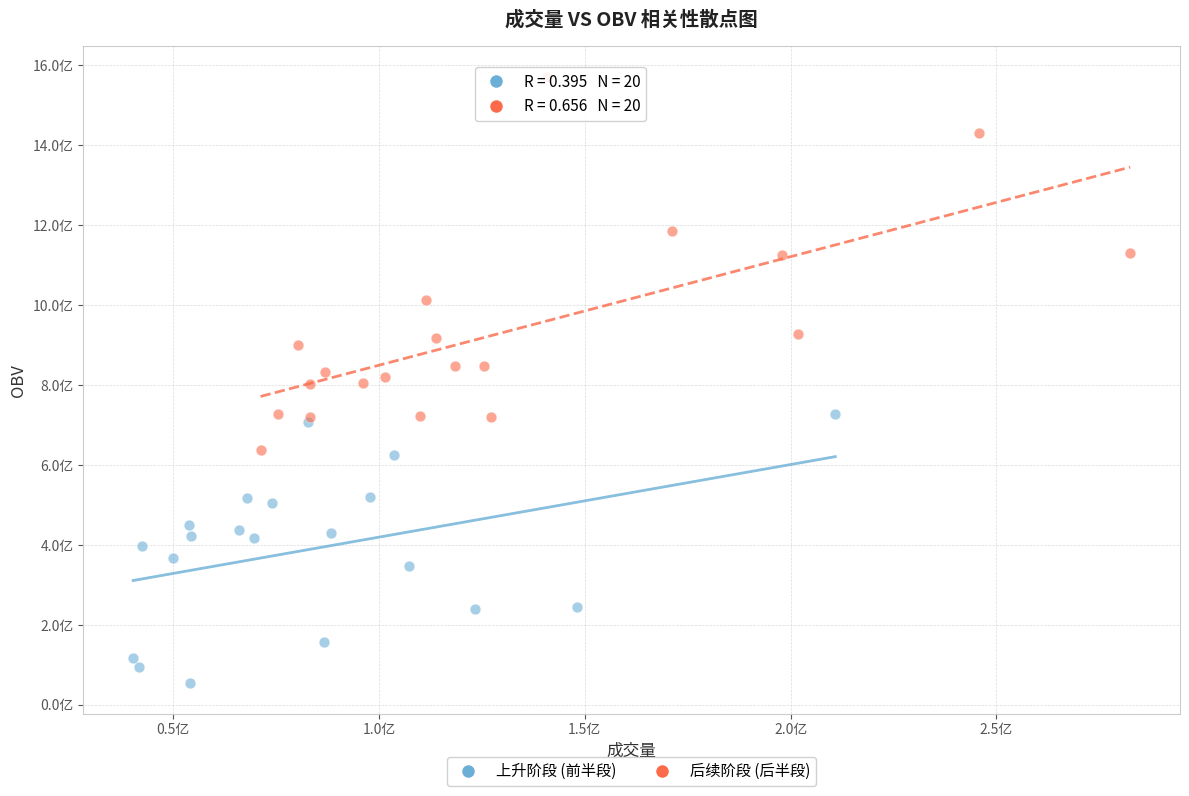

Which series contains the lowest Y value?

上升阶段 (前半段)